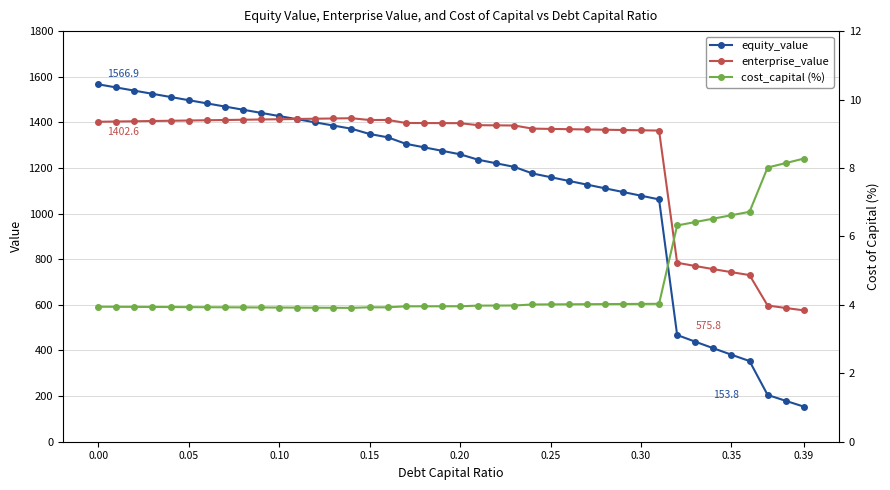

What is the lowest value of the enterprise_value series?

575.8